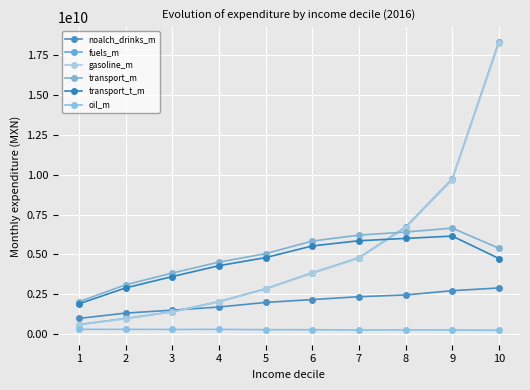

The value of noalch_drinks_m at 8 is 799030799.0. True or false?

False